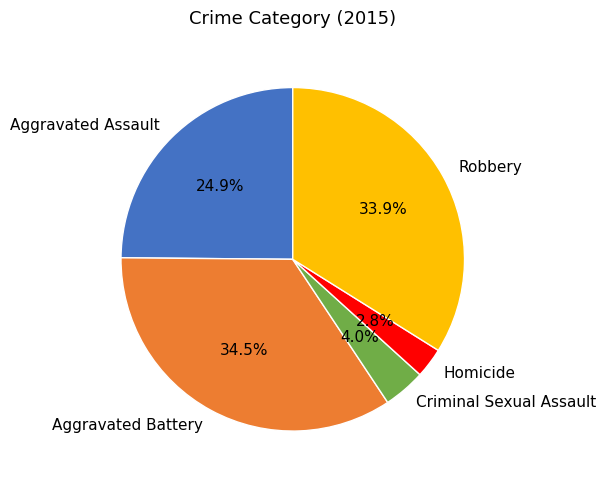

True or false: Robbery accounts for 41% of the total.

False